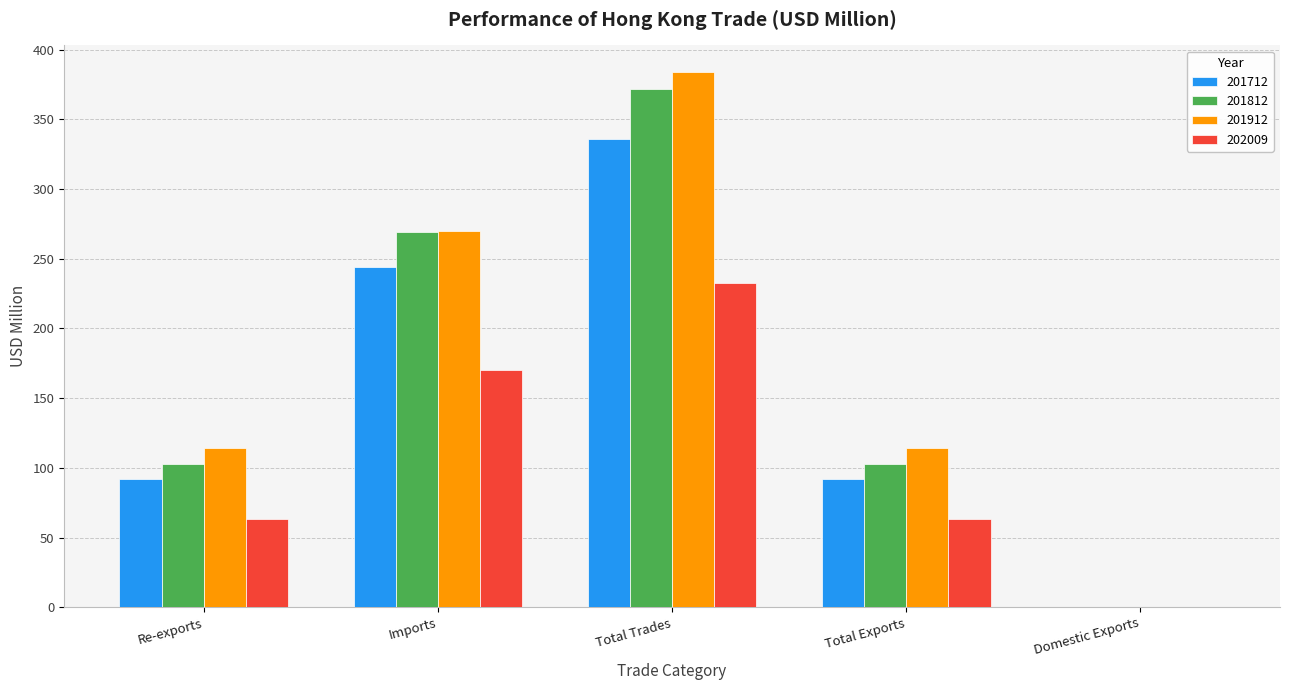

What is the spread (max minus min) of values at Total Exports?

51.0